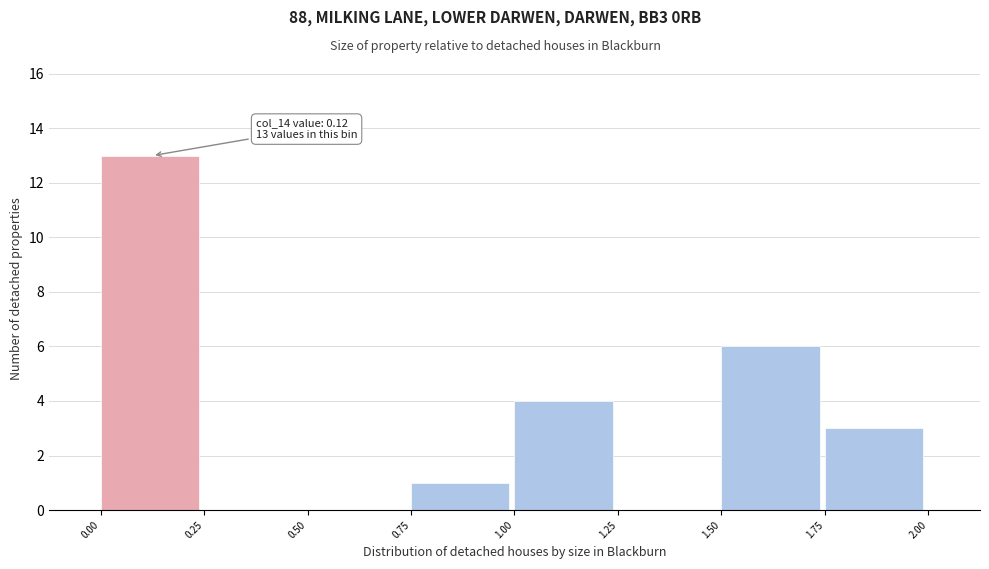

Which range on the x-axis has the tallest bar?

0.00 to 0.25